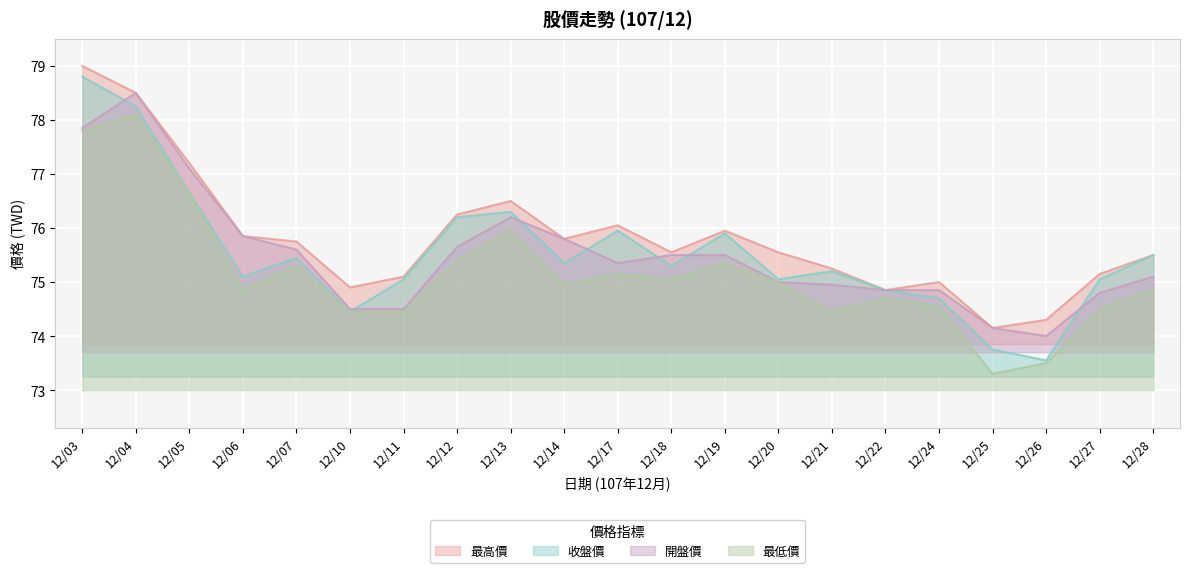

Which category has the lowest value in the 最低價 series?

12/25